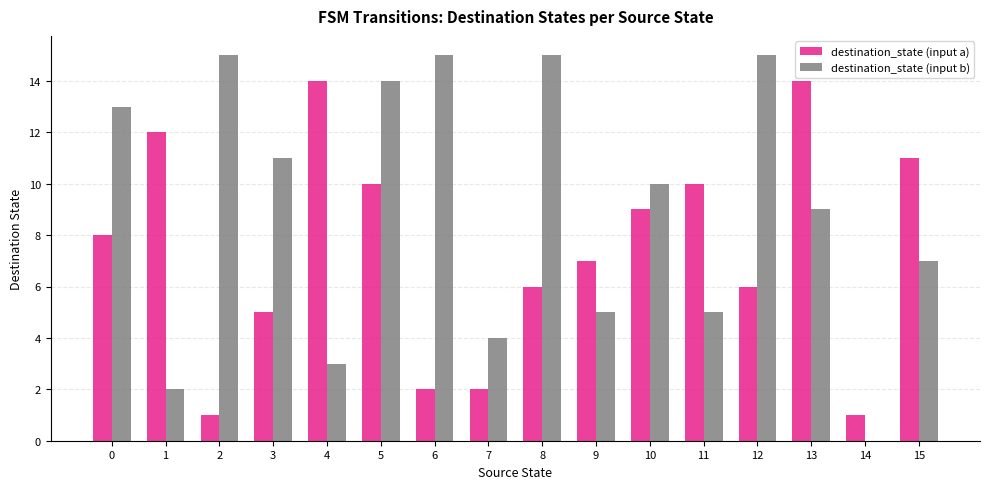

Which series has the largest total across all categories?

destination_state (input b)